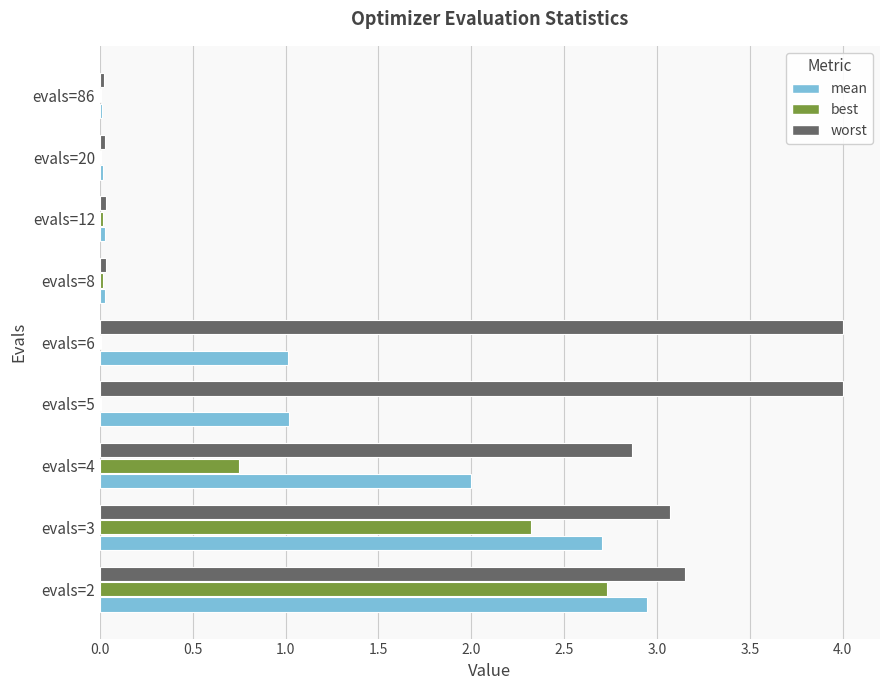

What is the greatest value displayed?

4.0